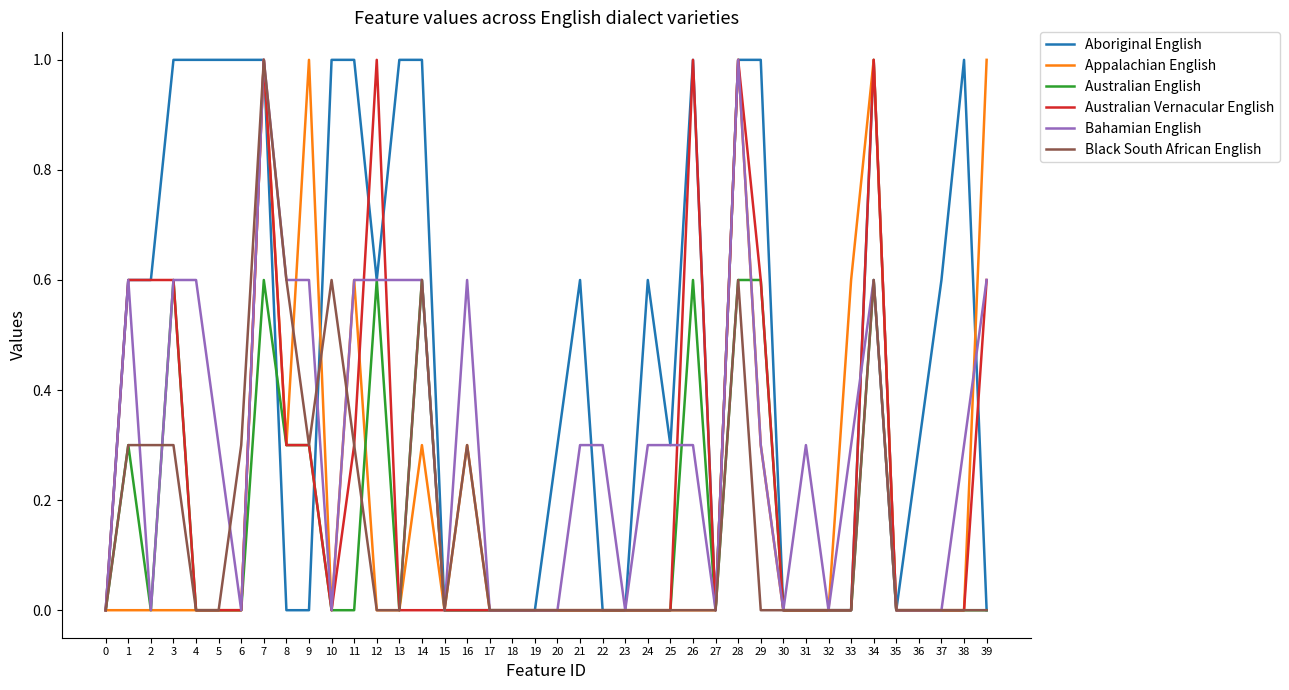

Is it true that Black South African English equals -0.7 at 39?

False